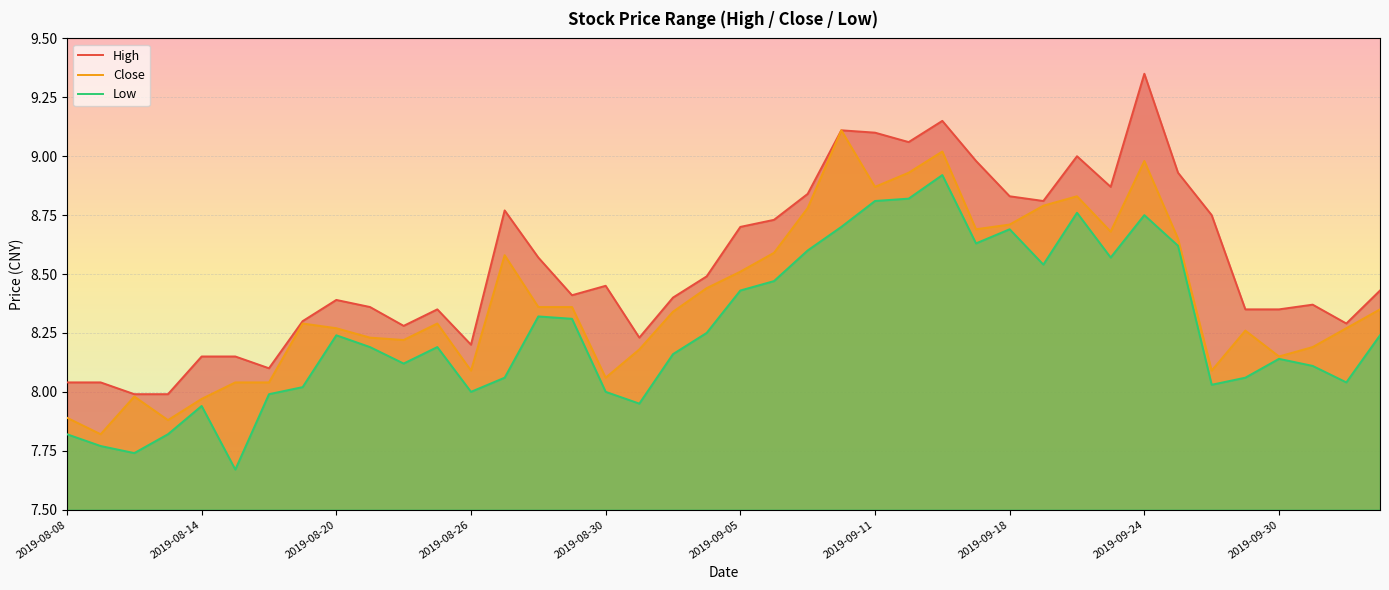

What is the average value of the Close series?

8.4